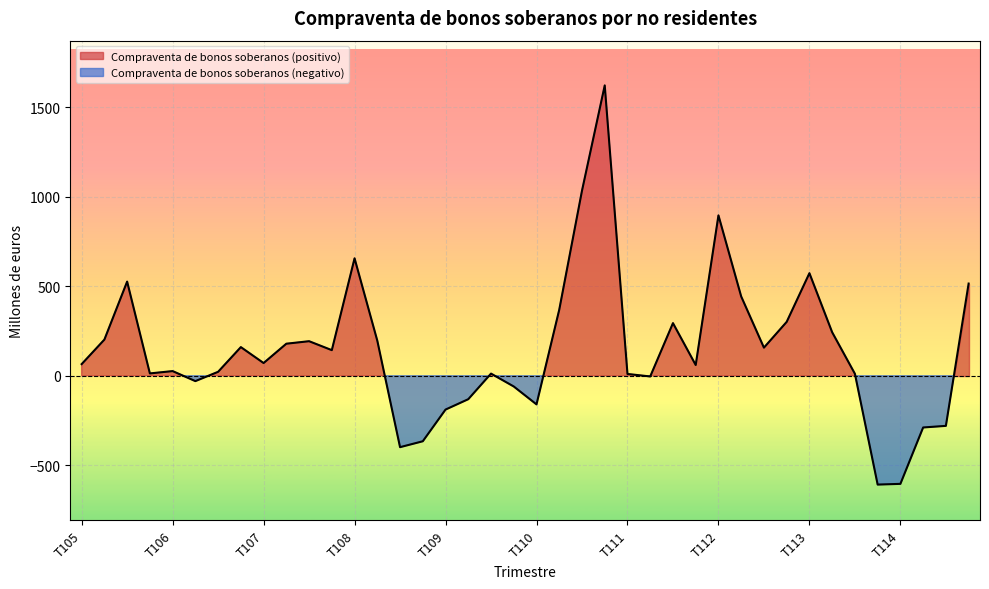

List the labels in order of value, largest first.

T410, T310, T112, T108, T113, T305, T414, T212, T210, T412, T311, T213, T205, T208, T307, T207, T406, T312, T407, T107, T105, T411, T106, T306, T405, T309, T313, T111, T211, T206, T409, T209, T110, T109, T314, T214, T408, T308, T114, T413